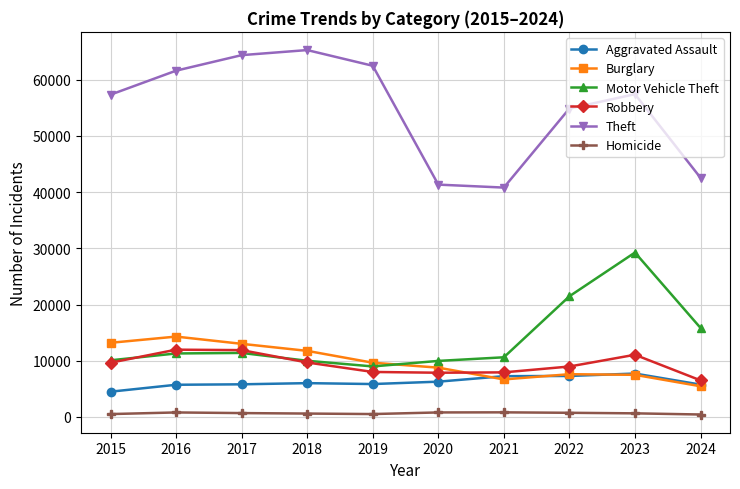

Is the value of Robbery at 2018 greater than the value of Motor Vehicle Theft at 2022?

No